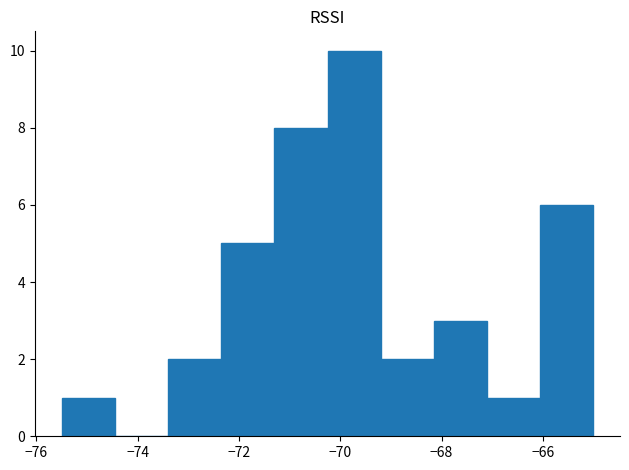

How tall is the bar that spans -66.05 to -65.00 on the x-axis? Neither the bar edges nor the heights are printed on the chart, so give them approximately, as read against the axes.

6